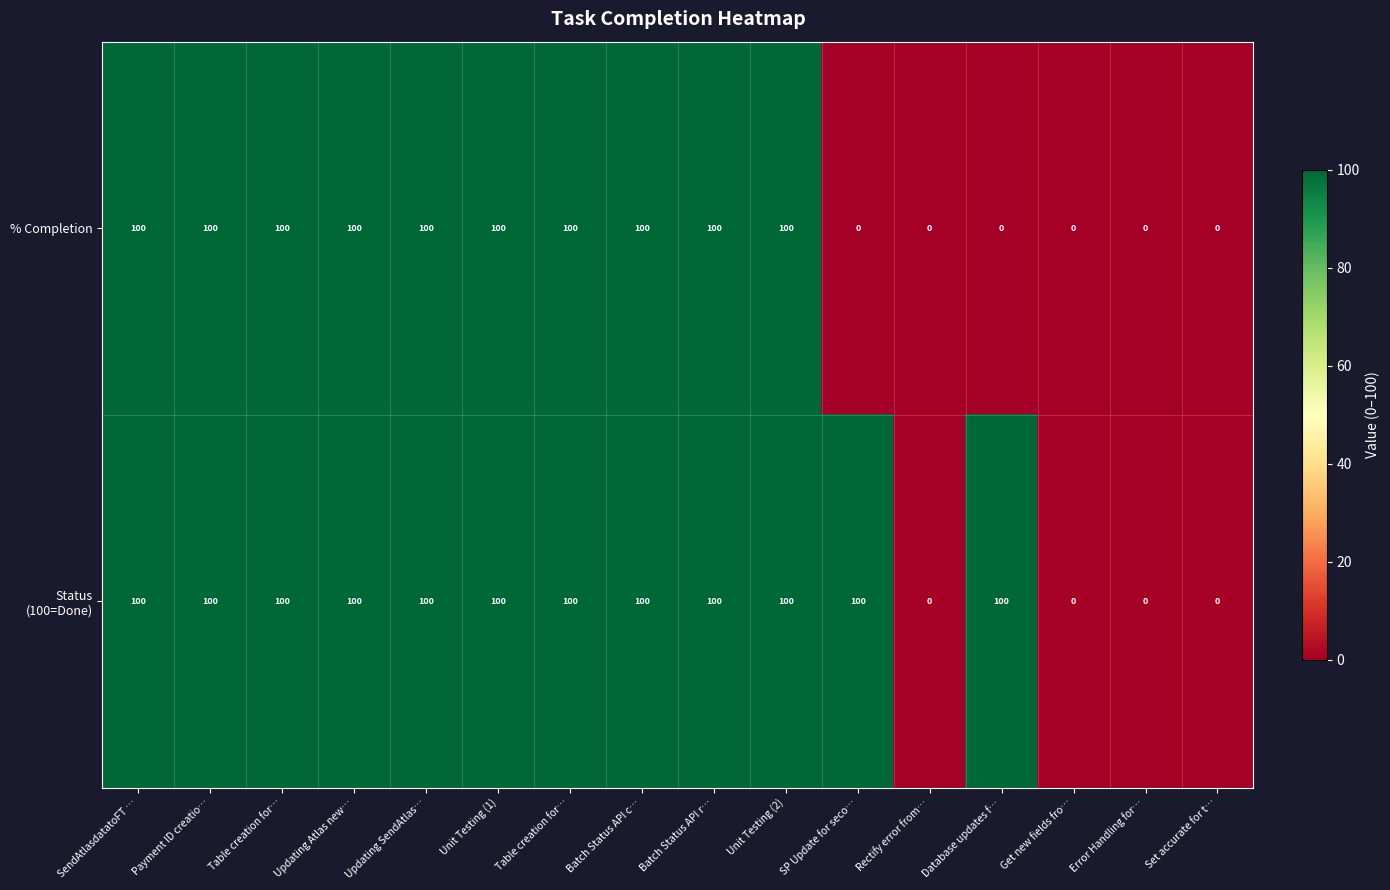

Rank the series at Payment ID creatio… from lowest to highest value.

% Completion, Status (100=Done)